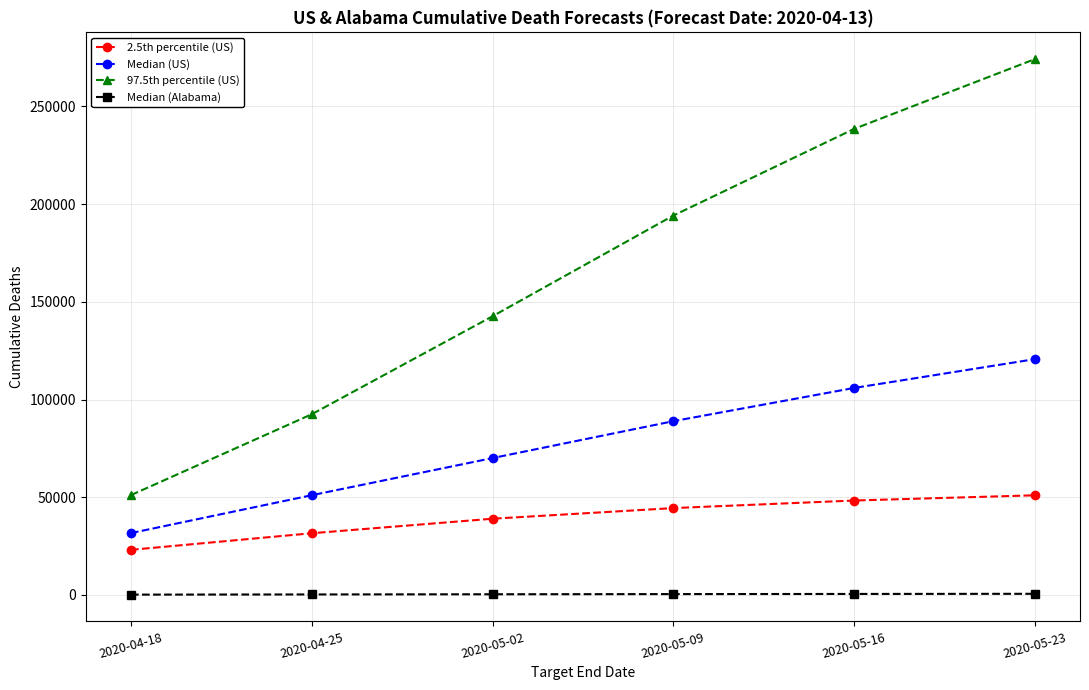

Which category has the highest value across all series?

2020-05-23